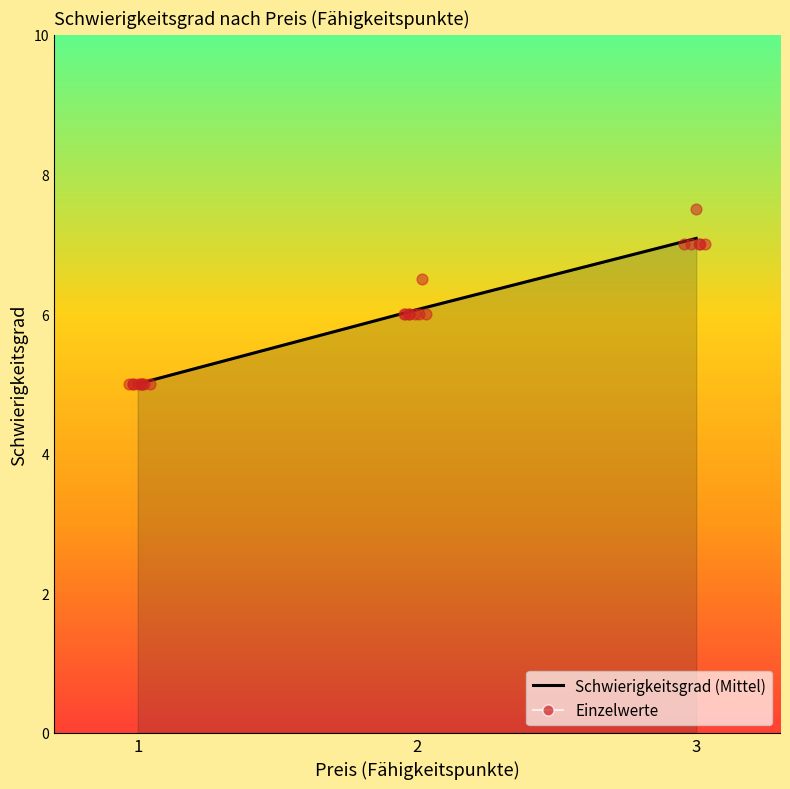

Between 2 and 3, which is larger?

3